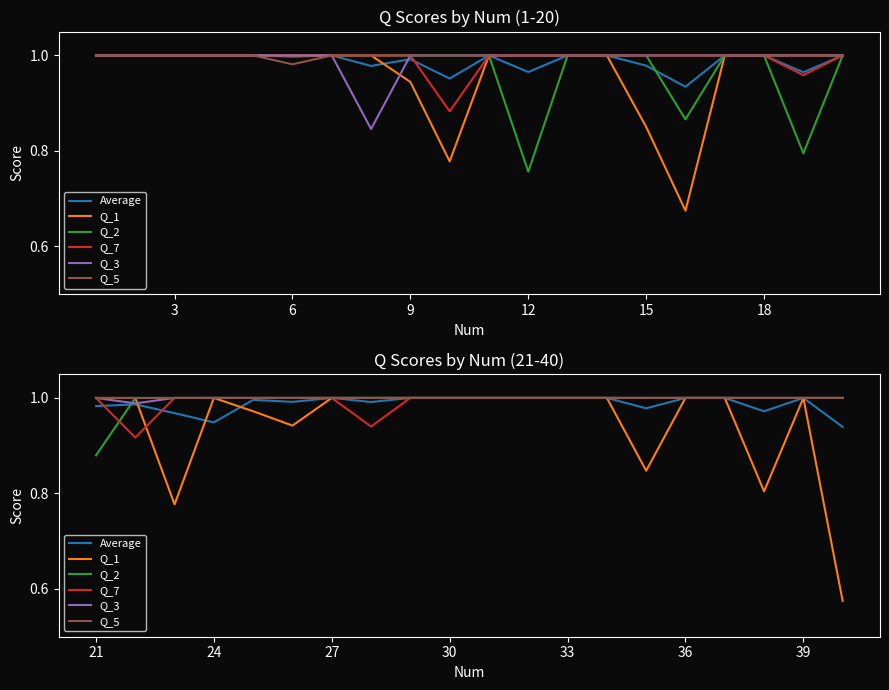

Is it true that Average equals 1.7 at 21?

False